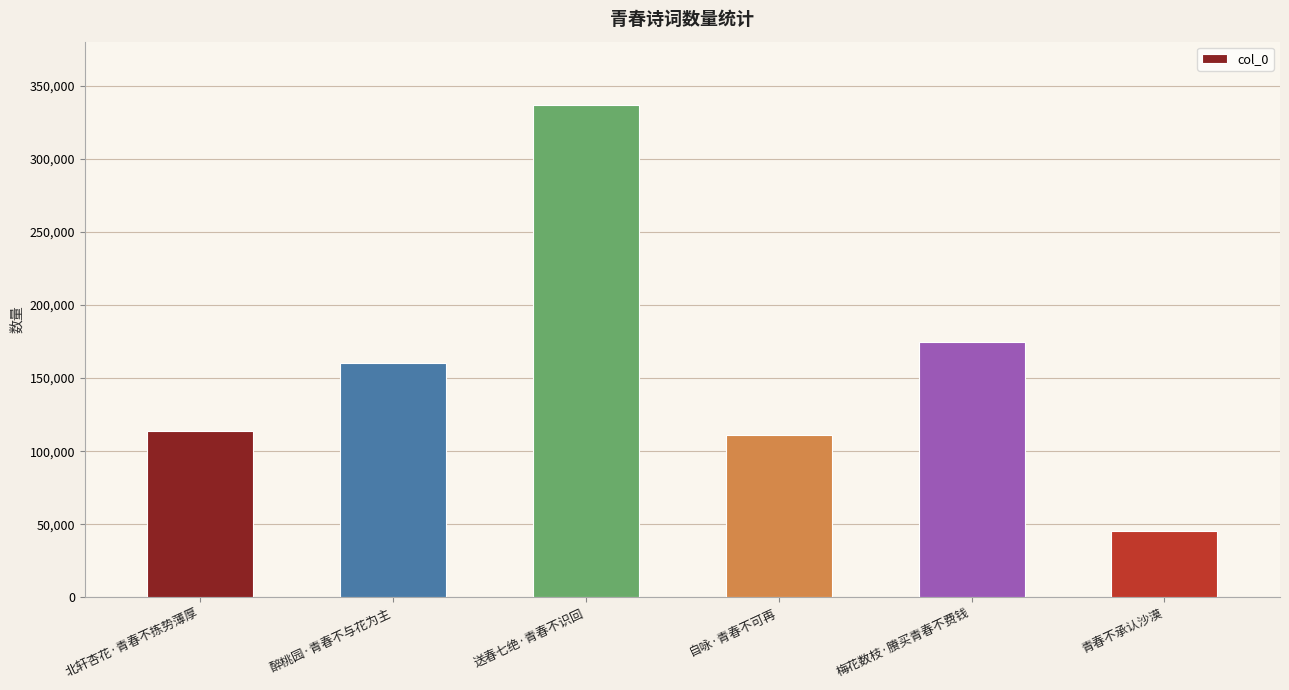

Count the number of data series in this chart.

1